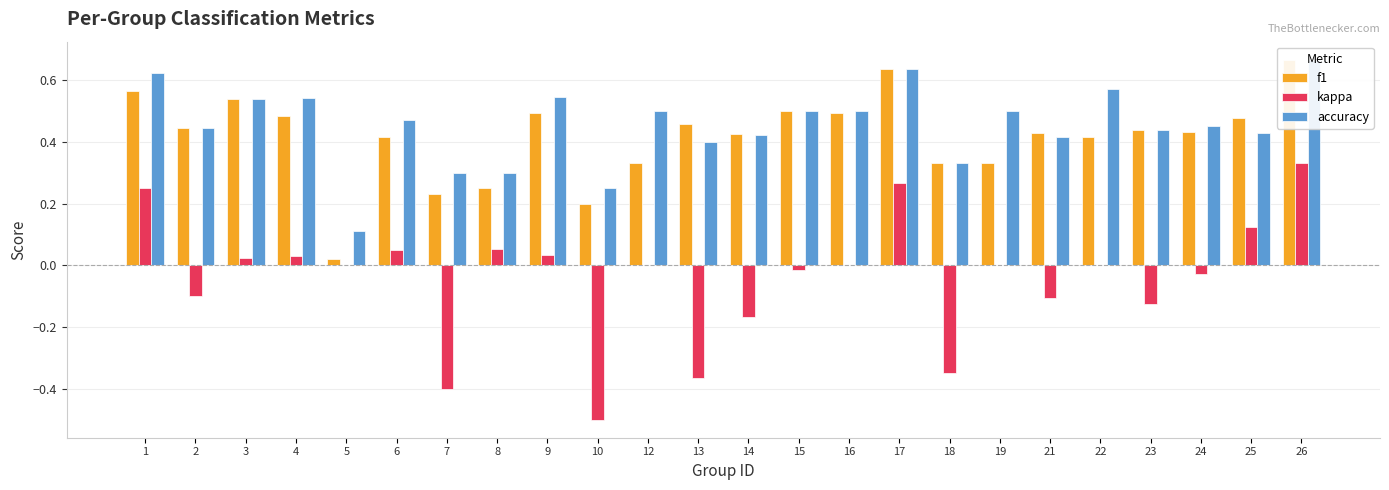

How many bars are there in each group?

3